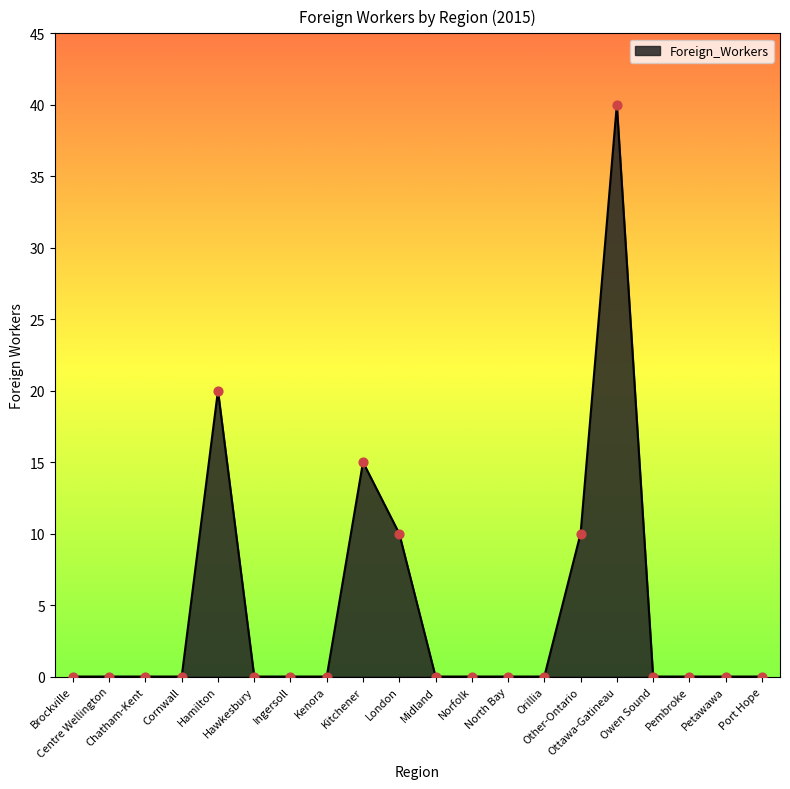

Between Petawawa and London, which is larger?

London